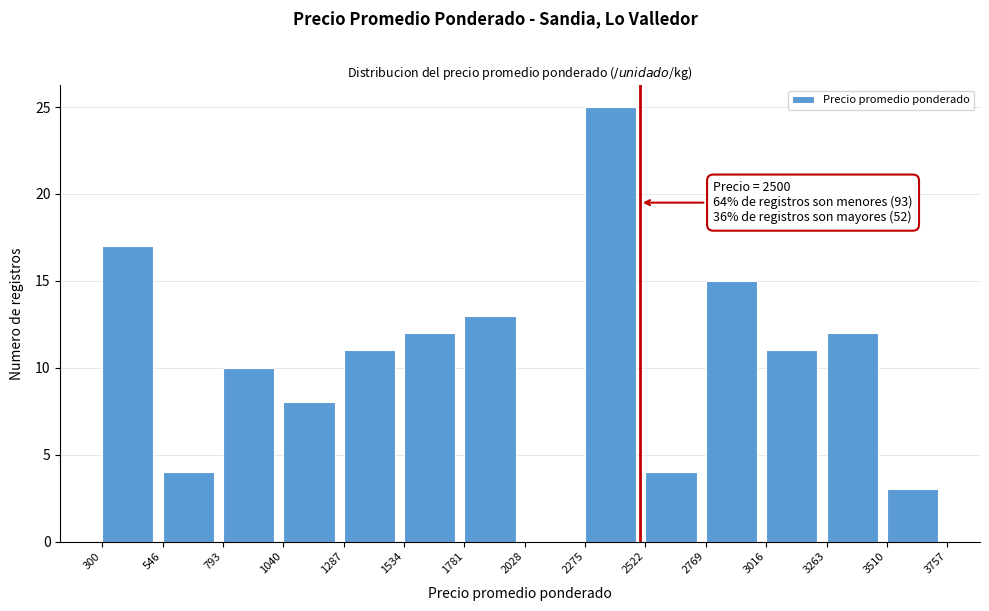

Over which range of the x-axis is the bar tallest?

2275 to 2522